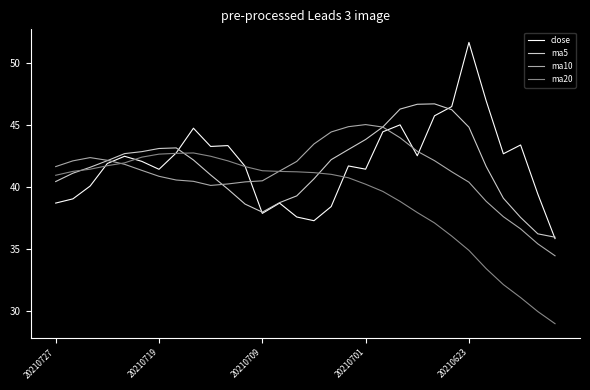

What is the greatest value displayed?

51.7